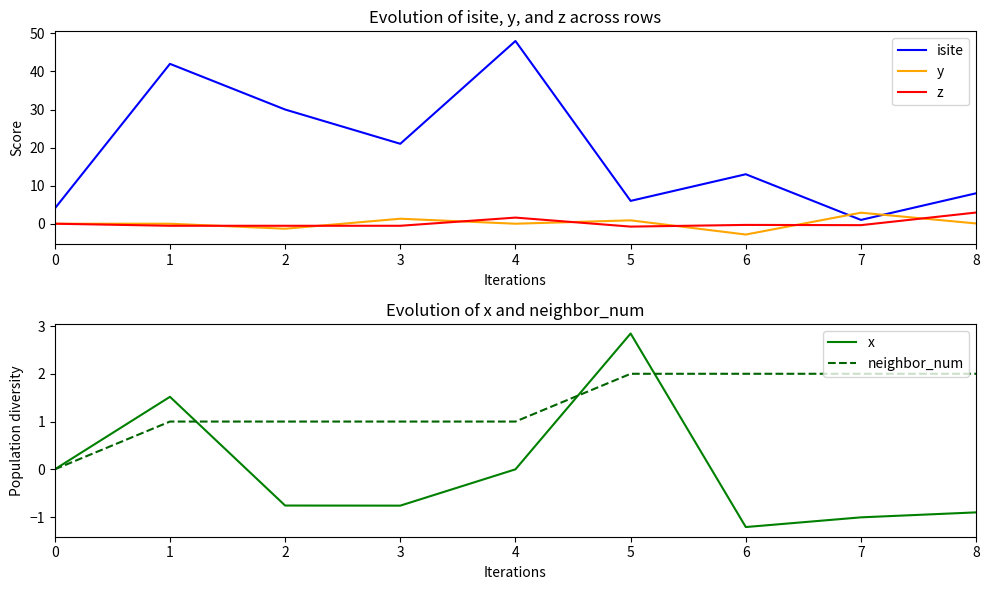

Reading right to left, list all the values displayed in this chart.

isite: 8=8.0	7=1.0	6=13.0	5=6.0	4=48.0	3=21.0	2=30.0	1=42.0	0=4.0
y: 8=0.1	7=2.9	6=-2.8	5=0.9	4=0.0	3=1.3	2=-1.3	1=-0.0	0=0.0
z: 8=2.9	7=-0.4	6=-0.3	5=-0.8	4=1.6	3=-0.5	2=-0.5	1=-0.5	0=0.0
x: 8=-0.9	7=-1.0	6=-1.2	5=2.8	4=0.0	3=-0.8	2=-0.8	1=1.5	0=0.0
neighbor_num: 8=2.0	7=2.0	6=2.0	5=2.0	4=1.0	3=1.0	2=1.0	1=1.0	0=0.0